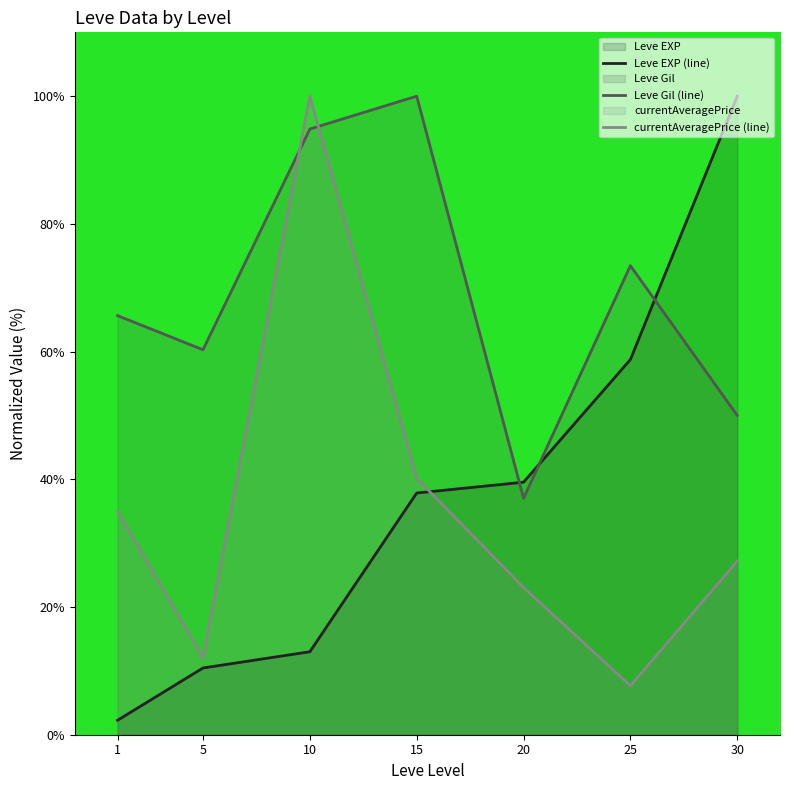

True or false: Leve EXP (line) and currentAveragePrice (line) intersect in this chart.

True